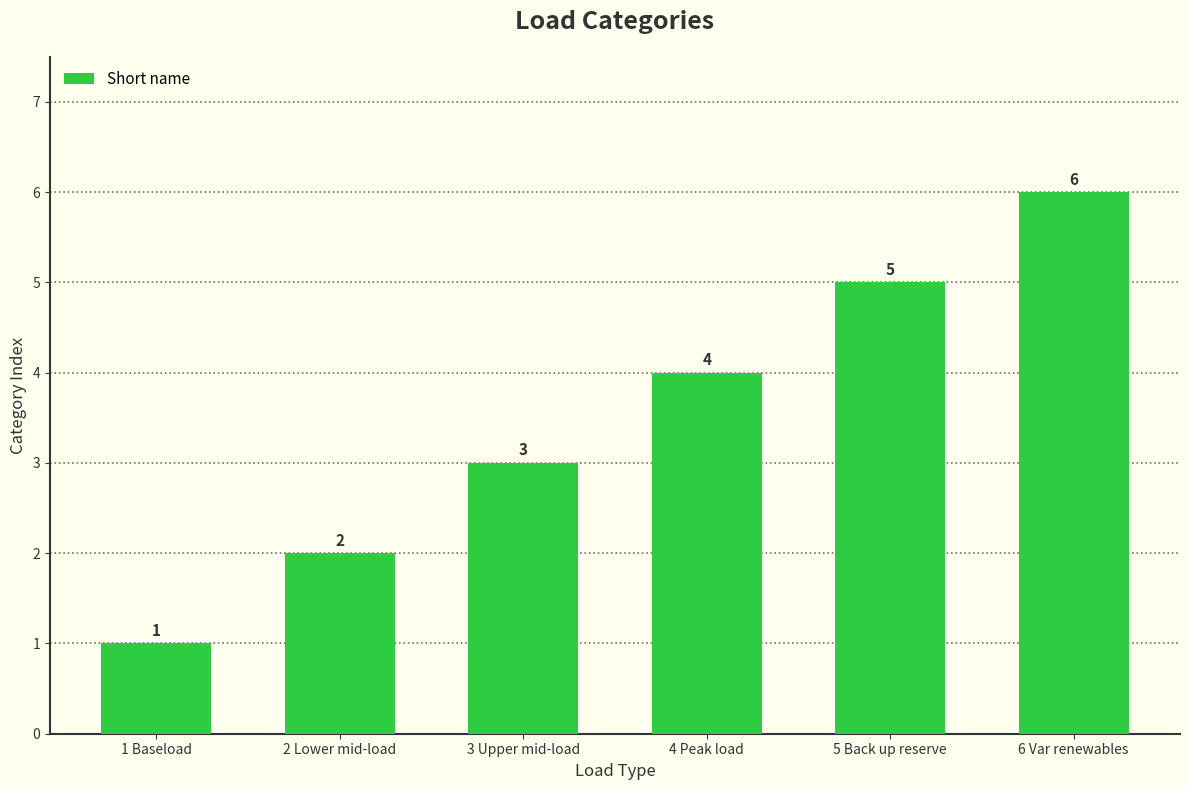

How many data points are less than 4?

3